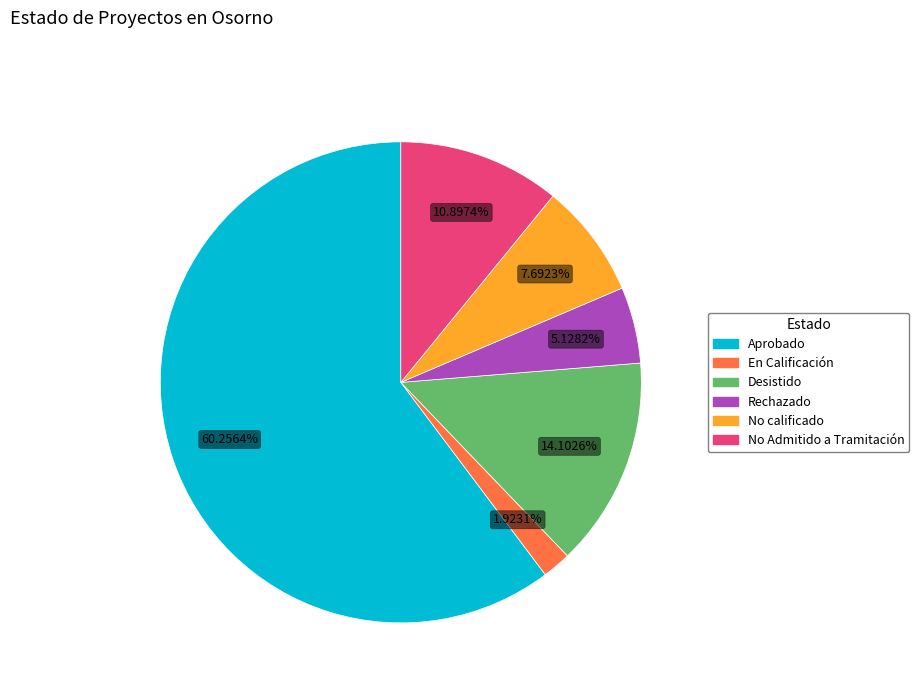

What is the largest slice in the pie chart?

Aprobado